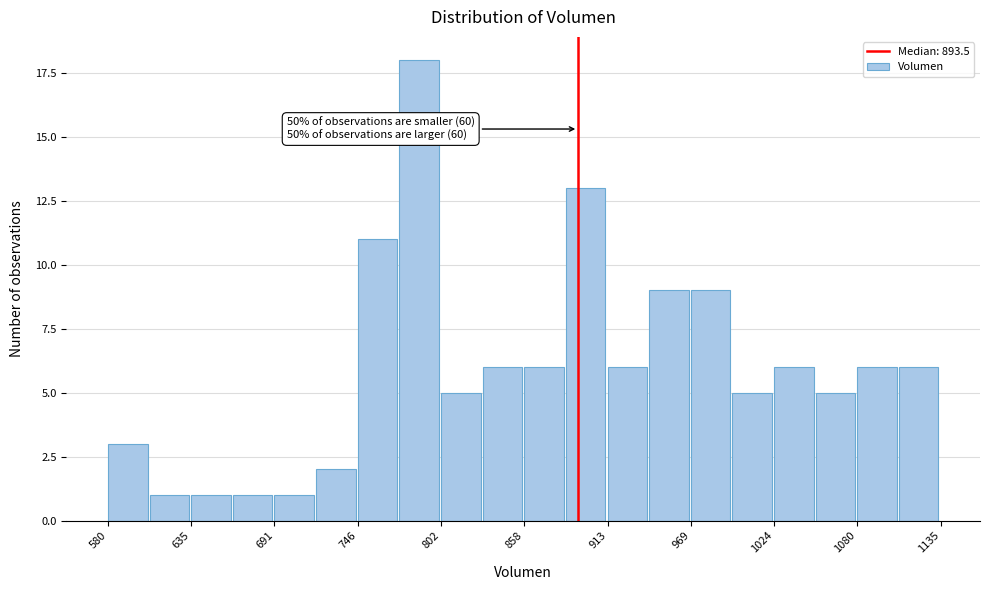

Around what value on the x-axis is the tallest bar? Give the approximate position of its centre, as read against the axis.

790